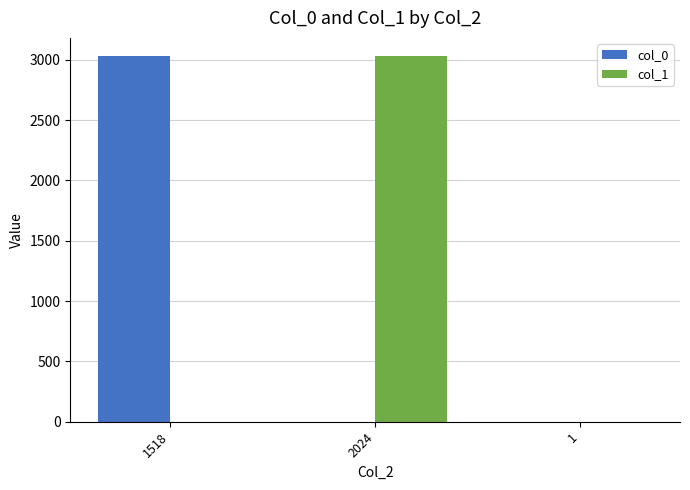

What is the sum of all col_0 values?

3029.5